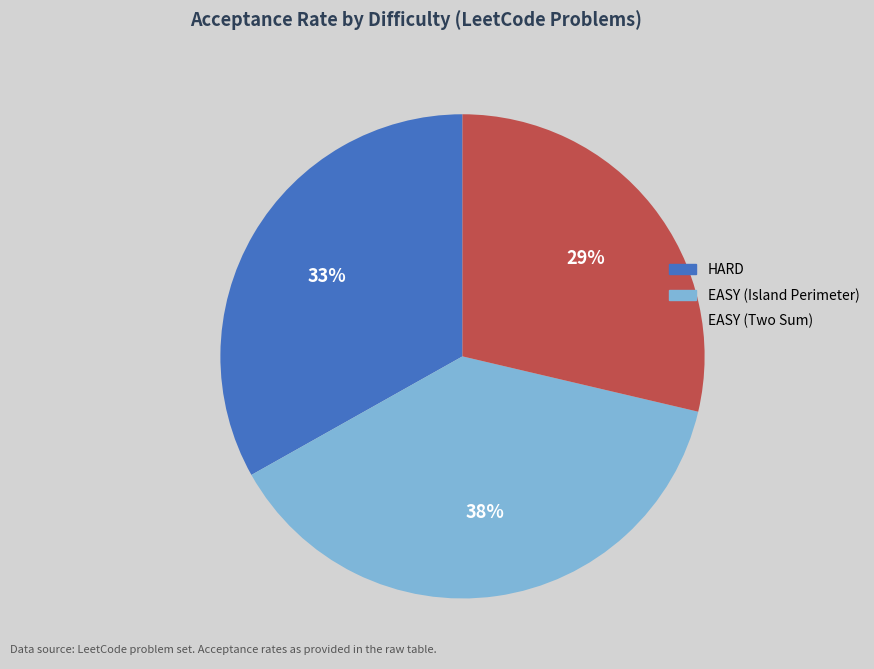

Which category has the smallest portion of the pie?

EASY (Two Sum)